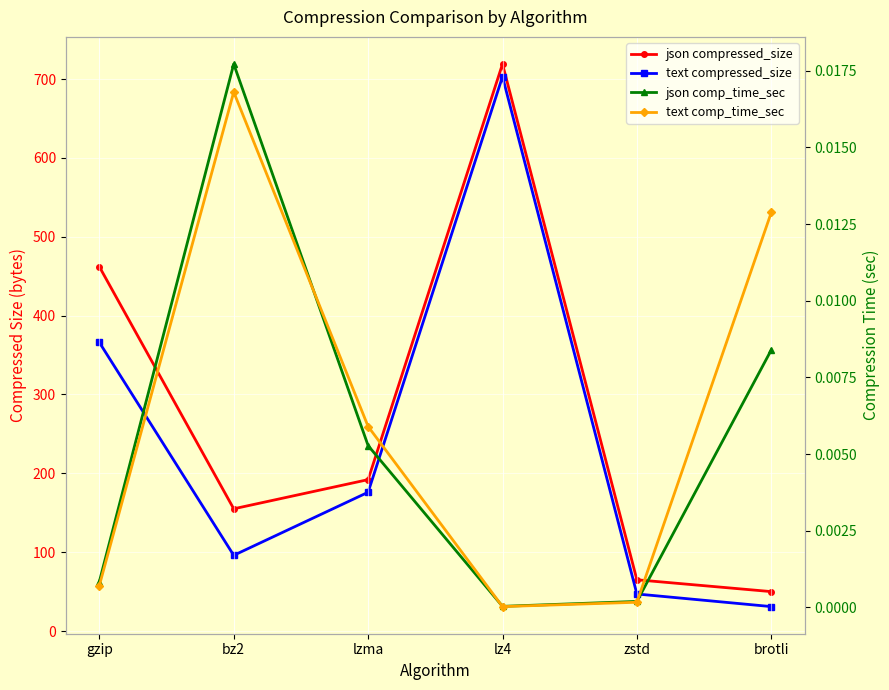

Which category has the lowest value across all series?

lz4